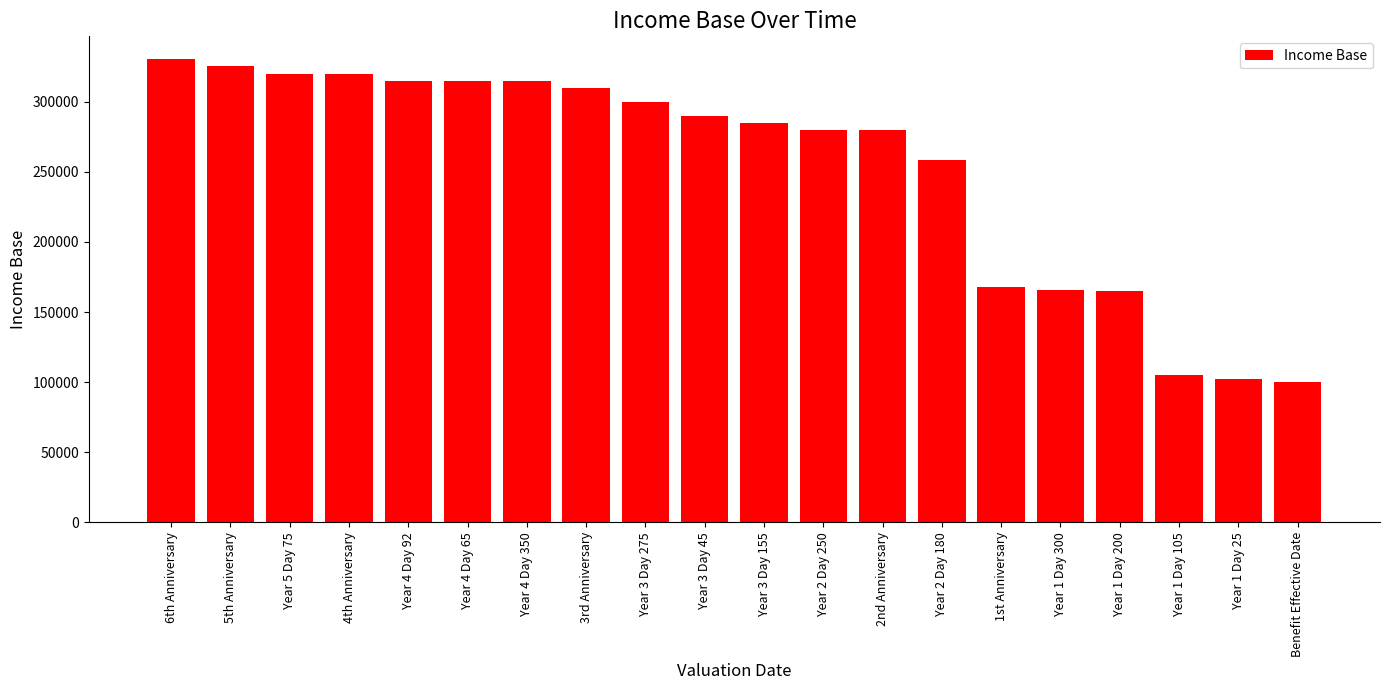

What is the label of the 11th bar from the right?

Year 3 Day 45